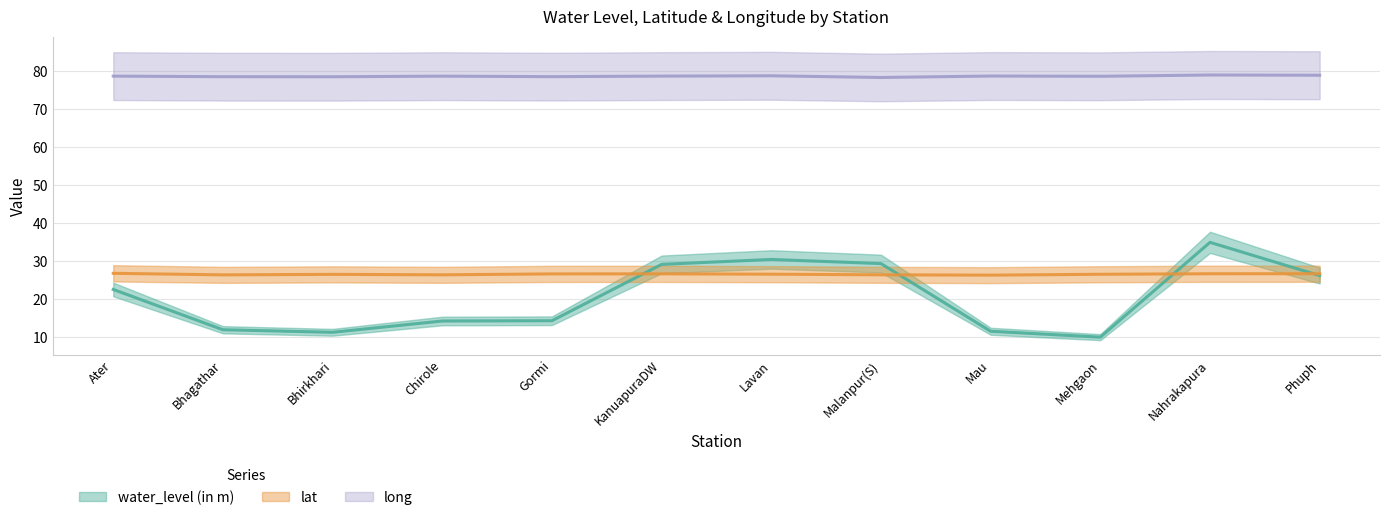

At how many categories does at least one series exceed 20?

12